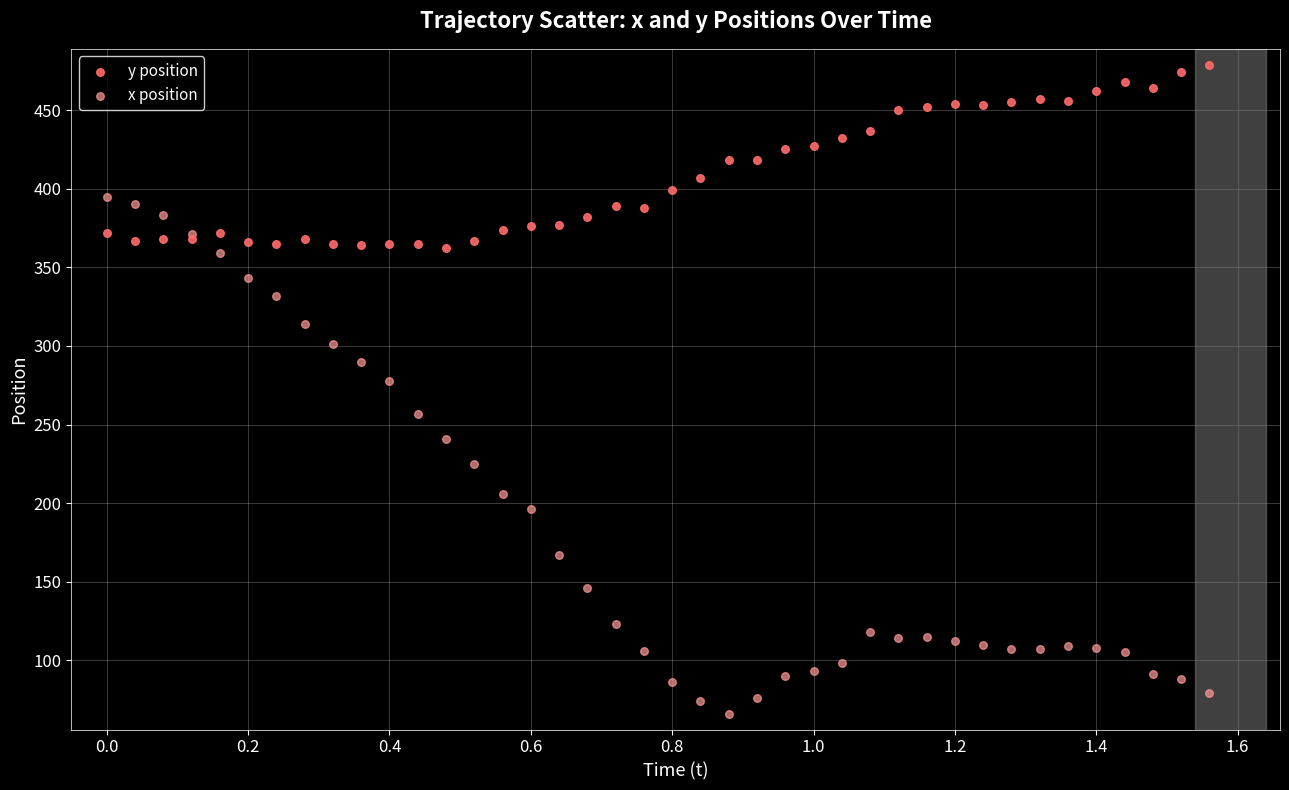

Across all series, what Y value is closest to 272?

278